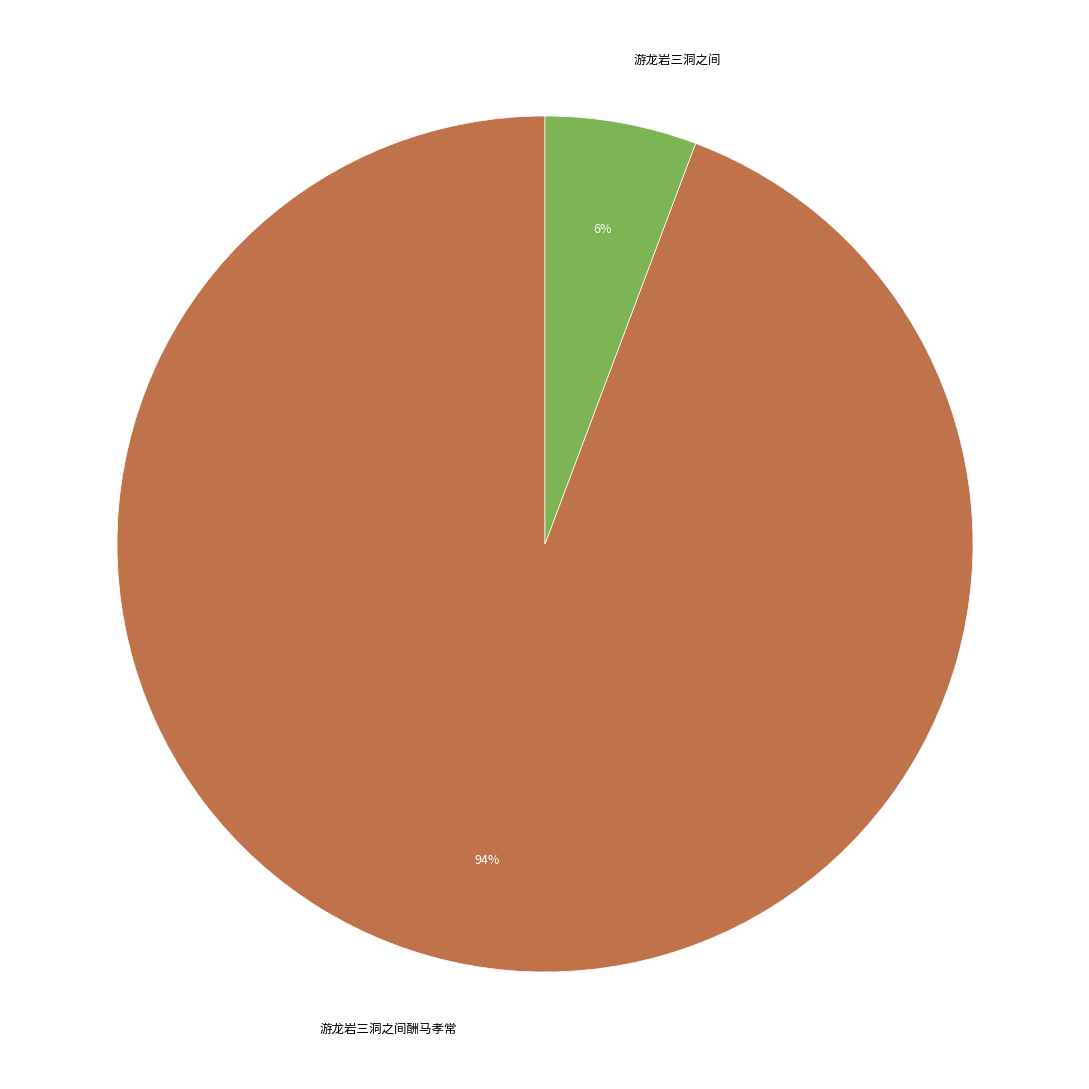

Which category has the smallest portion of the pie?

游龙岩三洞之间